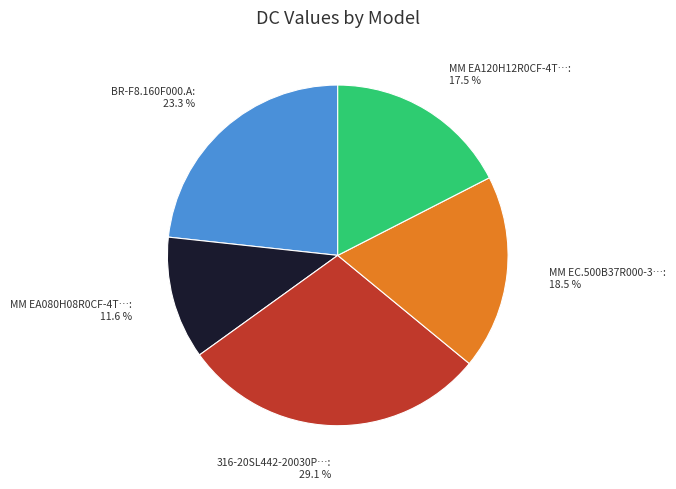

Does any single category account for the majority?

No